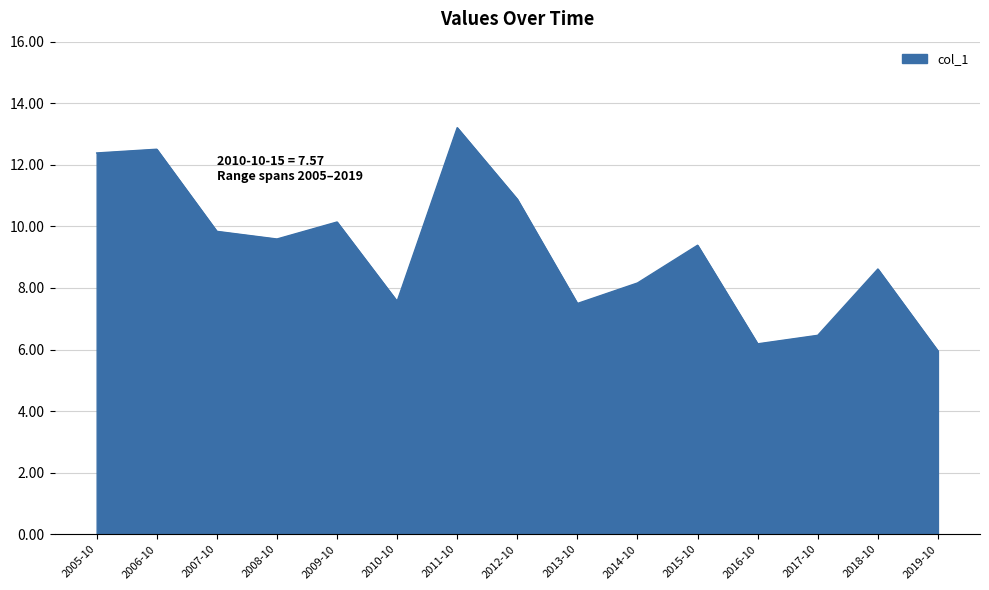

Approximately how many times larger is the value at 2011-10 compared to 2013-10?

1.8